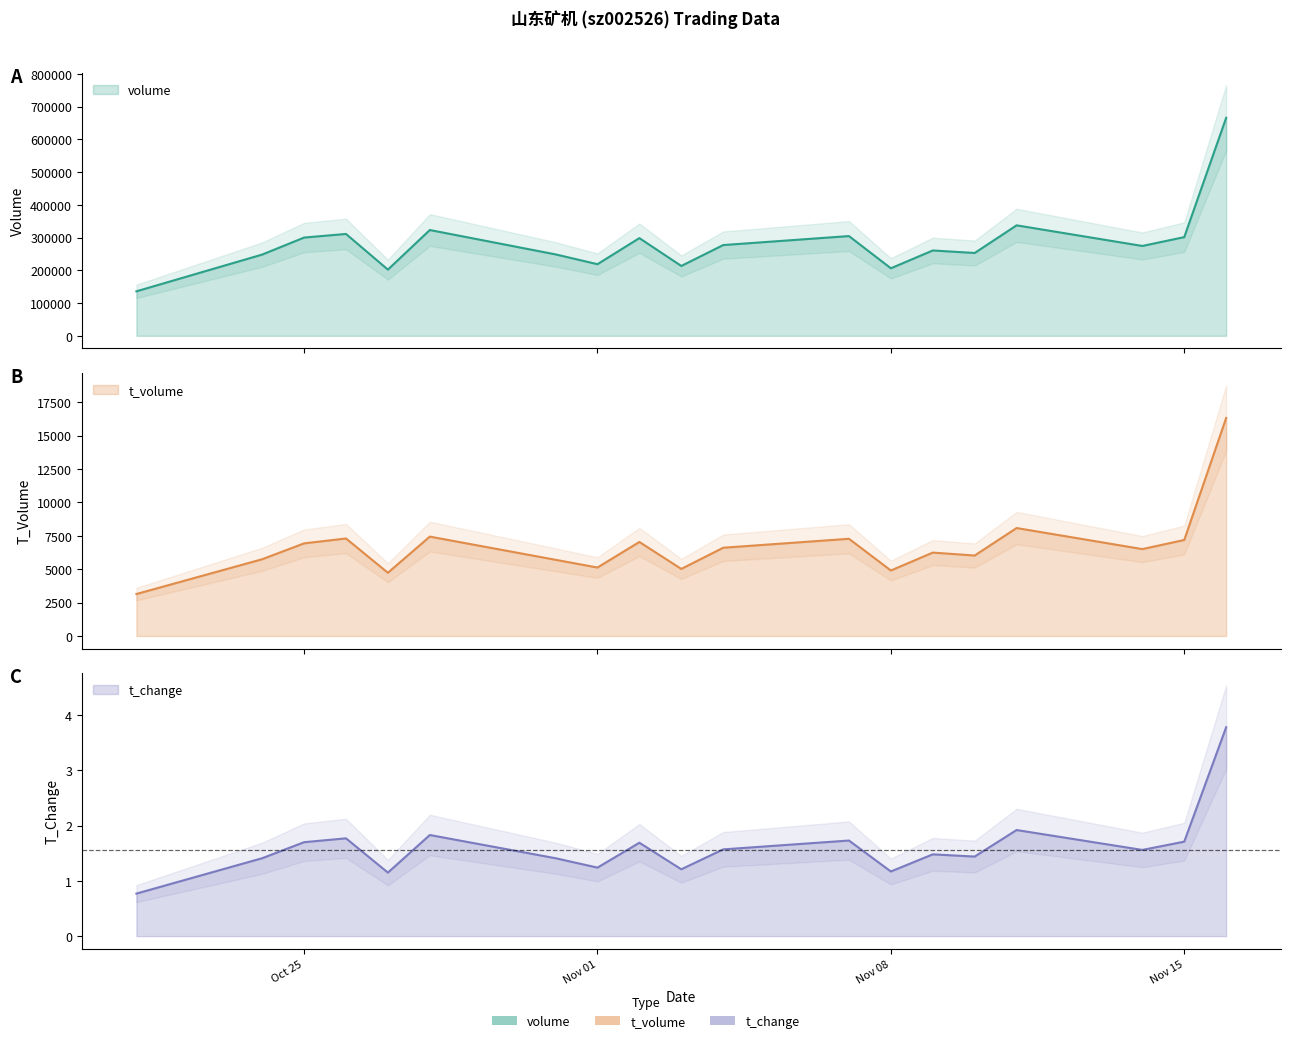

True or false: t_change has a value of 1.4 at 2022-10-24.

True